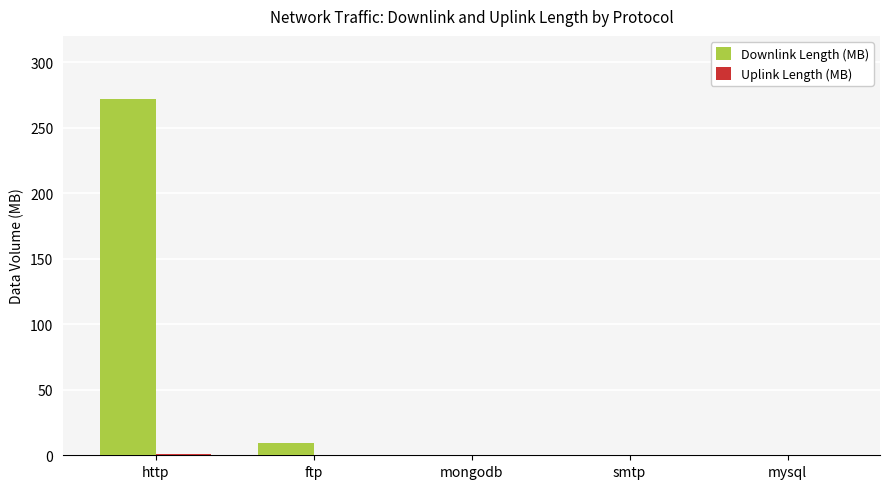

How many groups of bars are there?

5